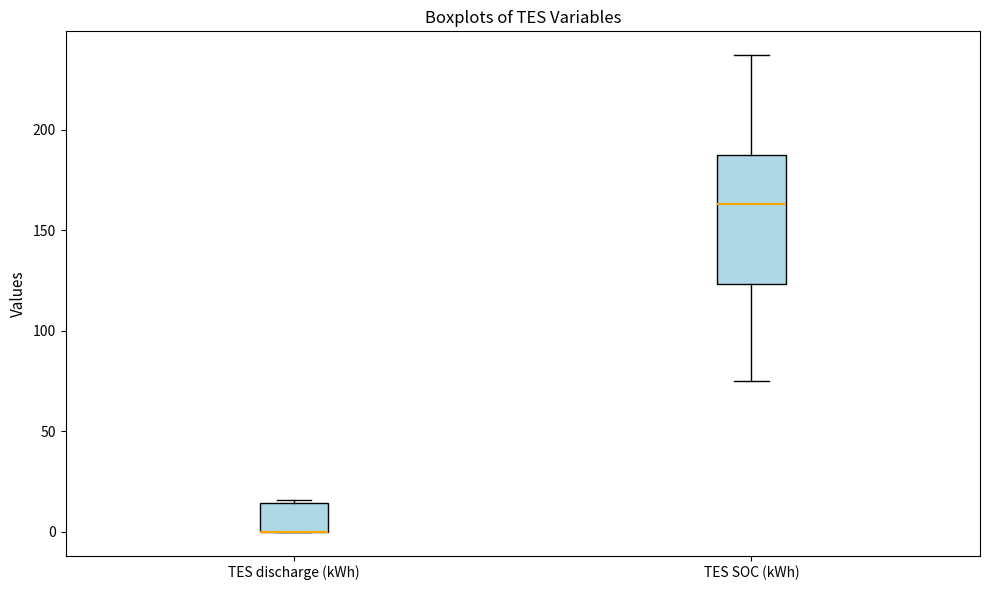

Which box is the tallest, from its lower edge to its upper edge?

TES SOC (kWh)